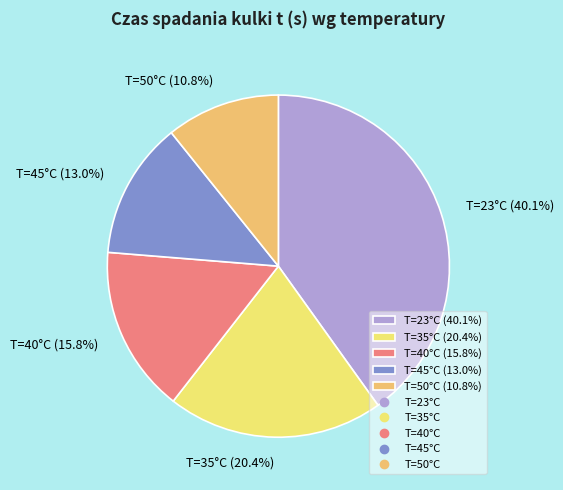

Do T=35°C and T=23°C together represent more than half of the pie?

Yes